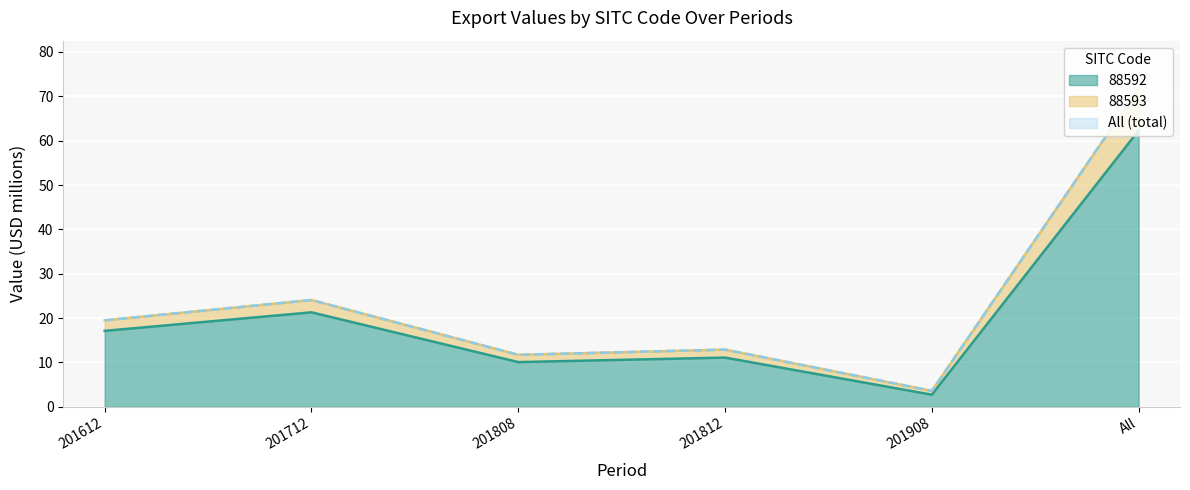

Reading right to left, what are all the values shown in this chart?

88592: All=62.3	201908=2.7	201812=11.1	201808=10.1	201712=21.3	201612=17.1
88593: All=71.8	201908=3.6	201812=12.9	201808=11.7	201712=24.1	201612=19.5